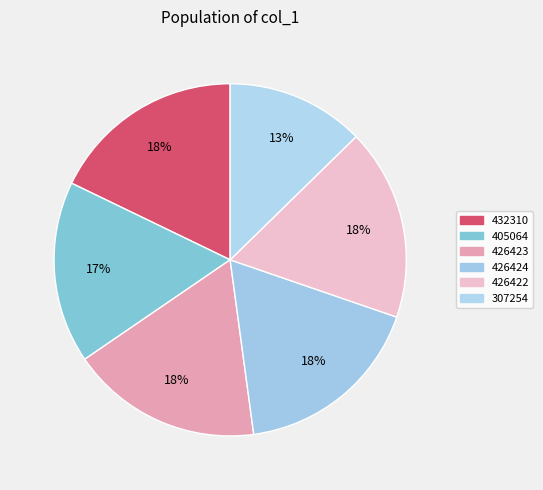

Count the number of slices in the pie.

6